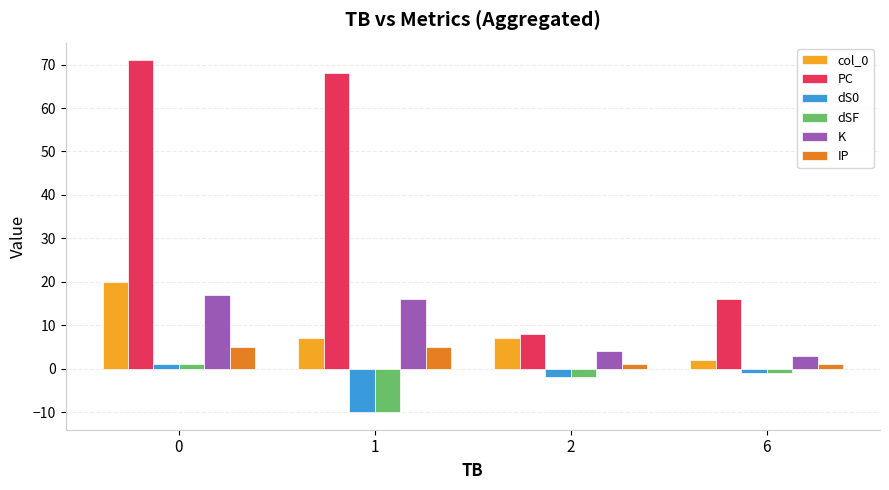

At which category does the chart reach its minimum across all series?

1